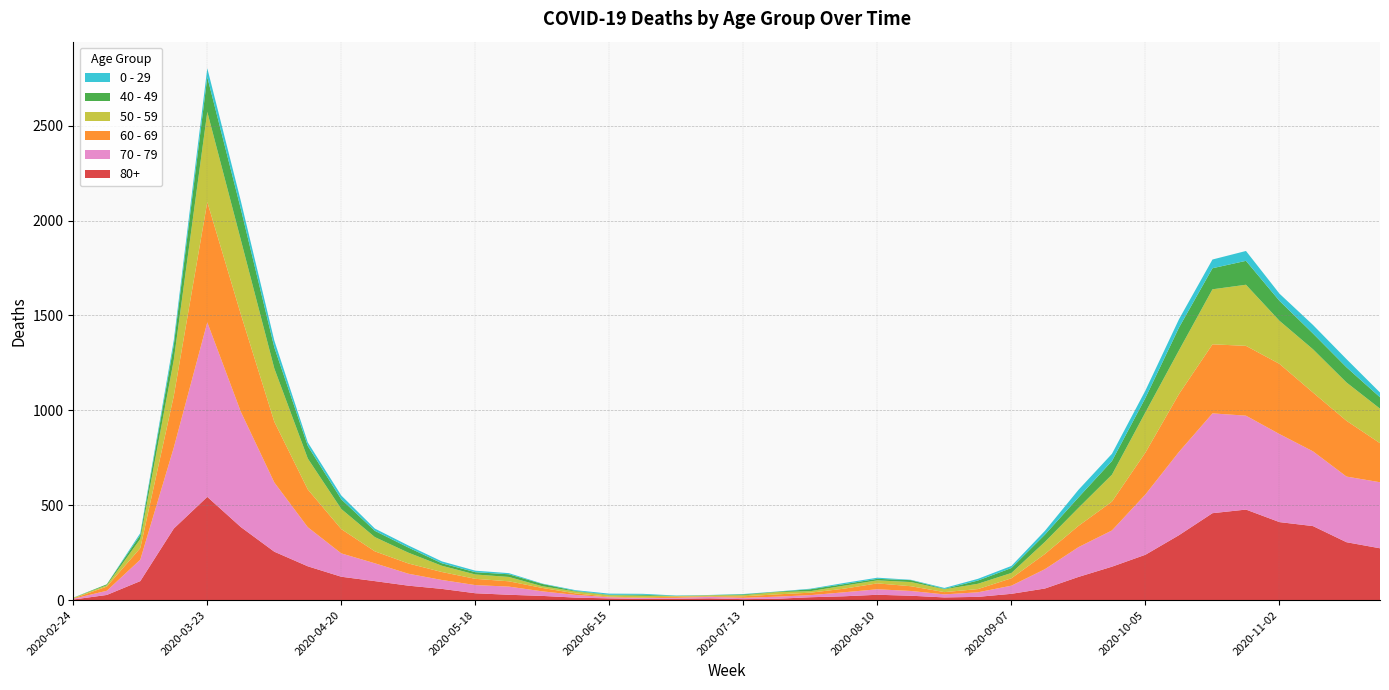

Reading right to left, list all the values displayed in this chart.

80+: 273	305	390	411	477	458	342	239	176	122	61	33	17	14	23	28	20	15	7	5	9	7	6	9	13	22	28	36	59	76	100	123	178	255	385	544	377	100	27	3
70 - 79: 348	346	394	464	495	526	439	318	191	157	102	43	24	16	25	29	21	11	11	7	8	5	5	6	14	24	43	43	47	63	94	123	206	365	608	920	427	113	22	4
60 - 69: 206	294	310	370	368	364	305	221	152	112	80	39	17	12	25	31	19	13	12	8	3	6	3	3	8	18	28	33	42	54	63	128	199	320	514	634	272	61	22	2
50 - 59: 182	202	228	227	322	290	230	212	142	95	64	28	28	15	22	16	16	8	12	6	5	3	9	8	10	9	23	23	33	57	75	106	163	281	392	475	190	48	7	3
40 - 49: 60	80	83	105	126	111	120	76	72	55	38	26	17	2	10	8	8	10	2	4	1	1	5	2	3	12	14	12	13	27	33	51	66	111	163	183	79	21	5	0
0 - 29: 25	43	45	38	52	46	44	39	38	40	20	11	9	5	2	6	6	3	1	2	1	2	5	6	4	2	6	8	10	11	12	20	19	36	42	47	25	10	0	1